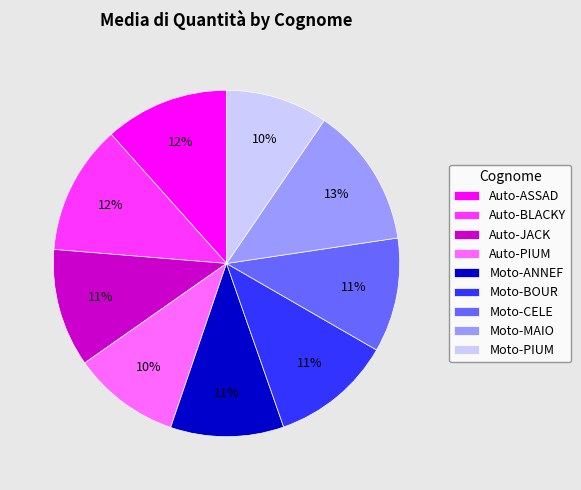

To the nearest percent, what portion does Auto-PIUM represent?

10%